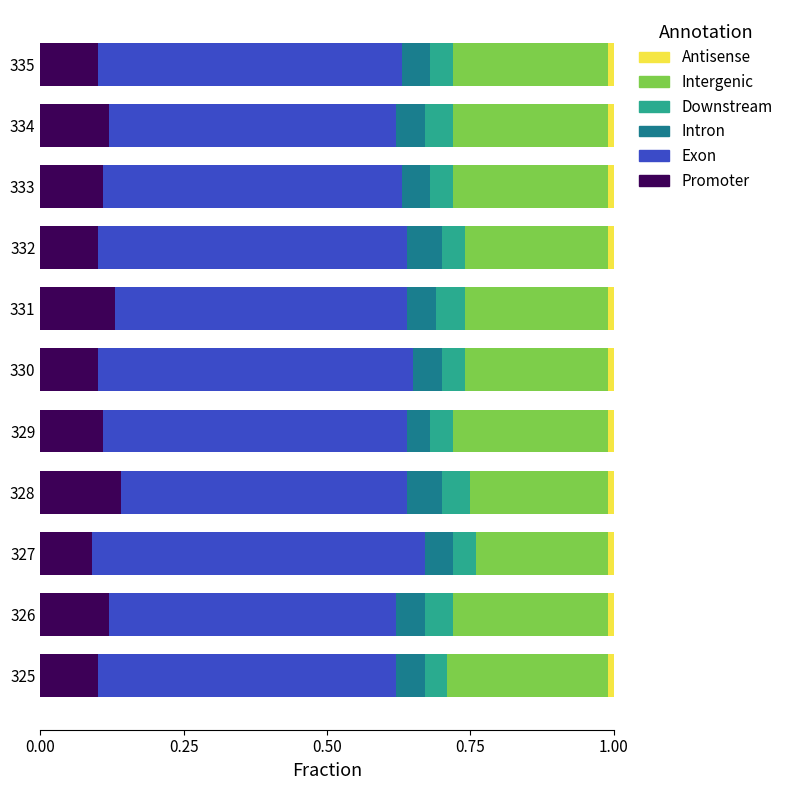

What is the difference between the maximum and minimum values in the Intergenic series?

0.1